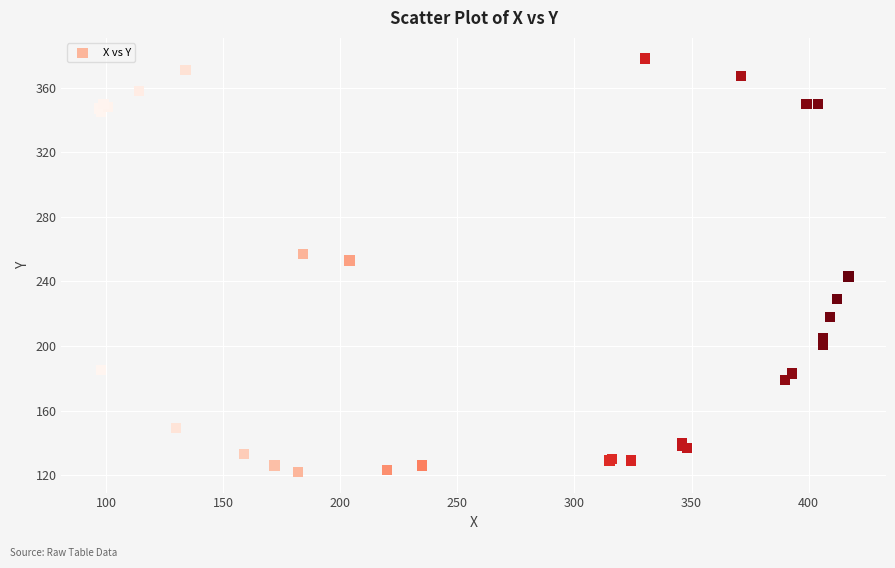

What Y value in the scatter plot is closest to 250?

253